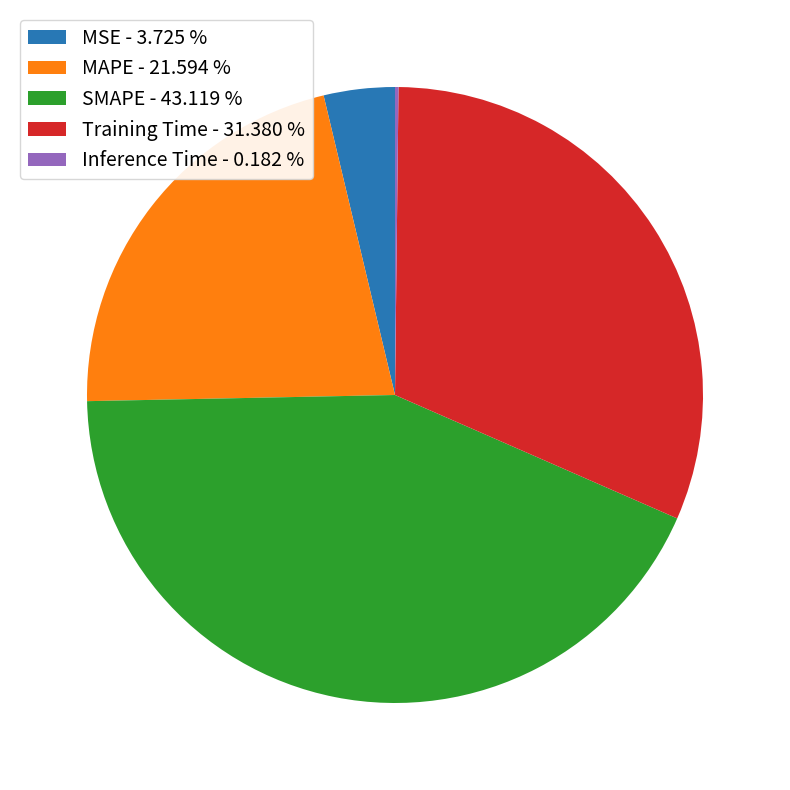

Approximately how many times larger is the value at SMAPE compared to Training Time?

1.4